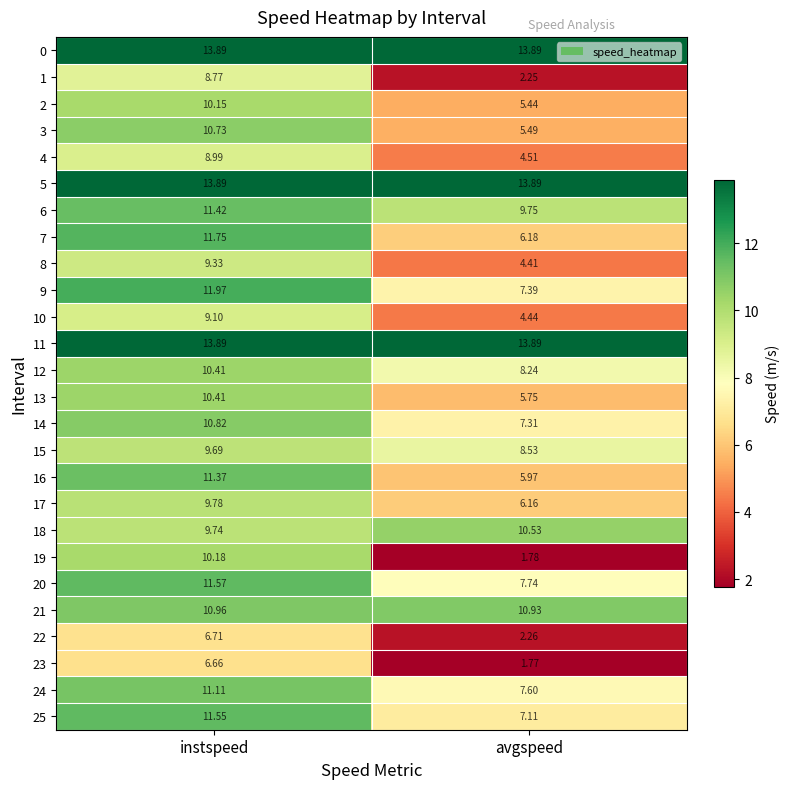

Which category has the lowest value in the 23 series?

avgspeed